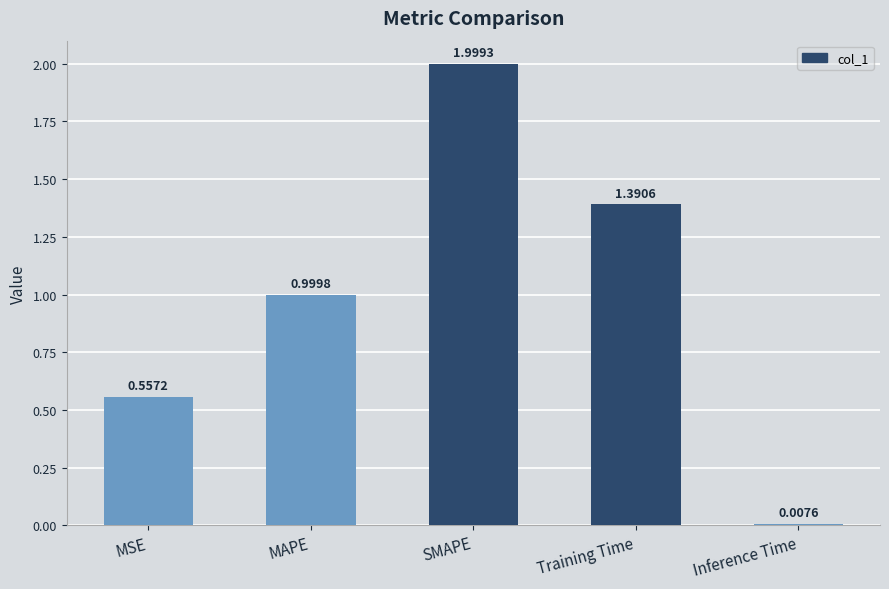

List the labels in order of value, smallest first.

Inference Time, MSE, MAPE, Training Time, SMAPE